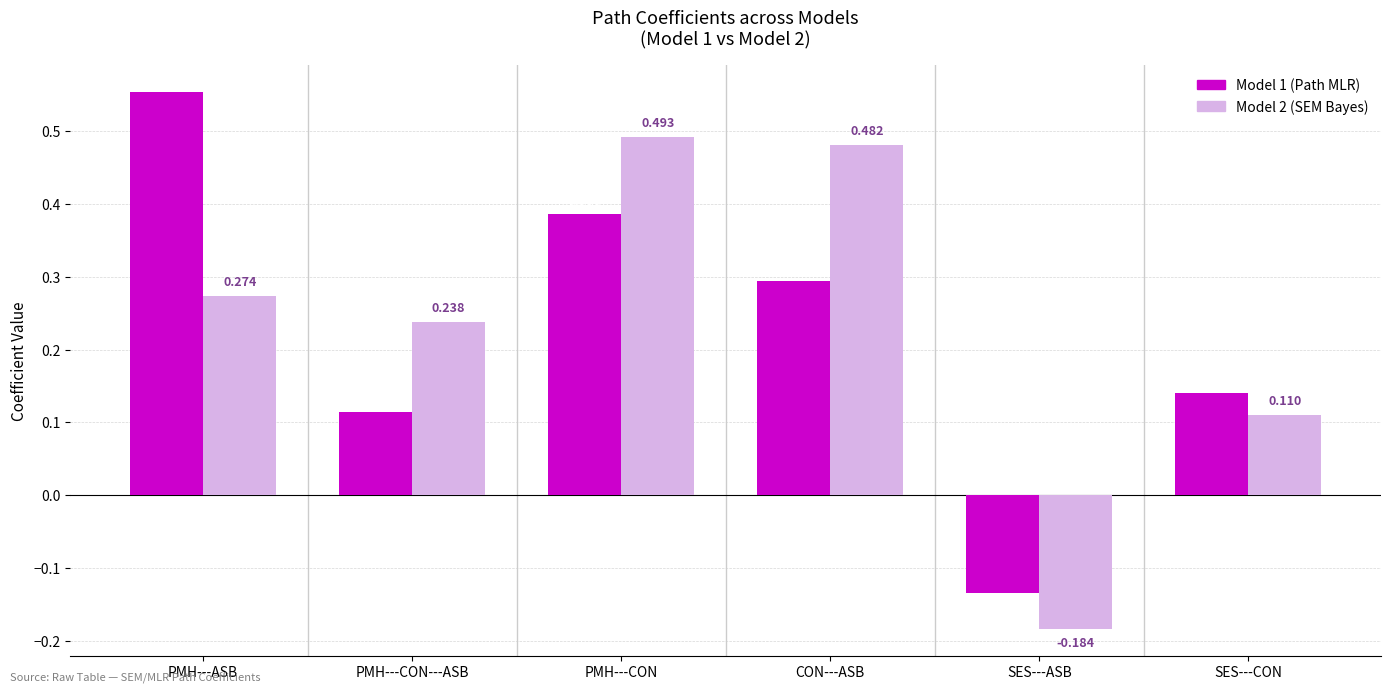

Is the value of Model 1 (Path MLR) at SES---ASB greater than the value of Model 2 (SEM Bayes) at PMH---CON?

No